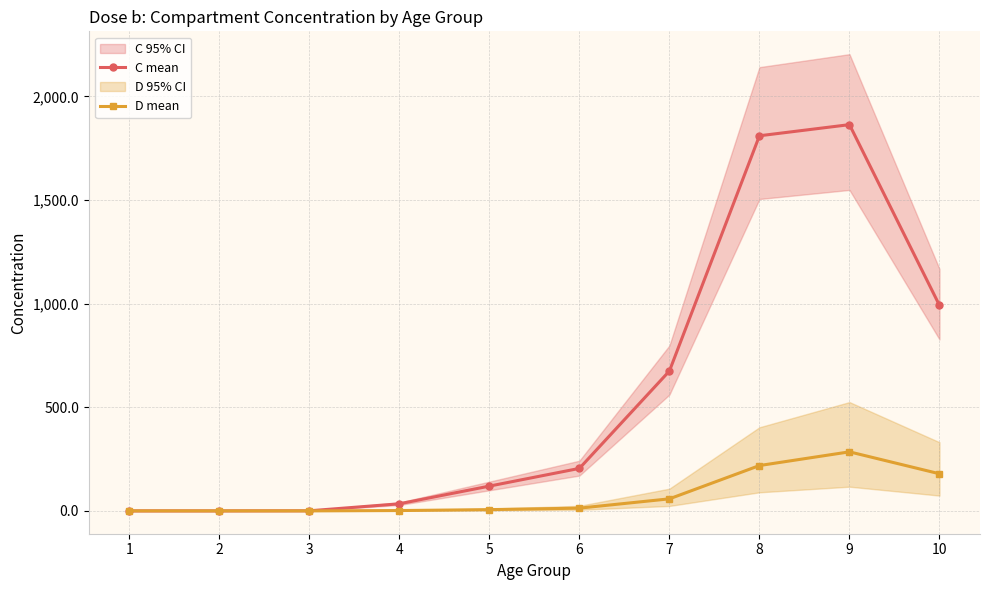

Reading left to right, transcribe all the data shown in this chart.

C mean: 1=0.0	2=0.0	3=0.4	4=34.2	5=119.6	6=205.0	7=674.9	8=1809.8	9=1863.5	10=991.5
D mean: 1=0.0	2=0.0	3=0.0	4=1.6	5=6.0	6=13.2	7=58.2	8=218.7	9=284.9	10=179.1